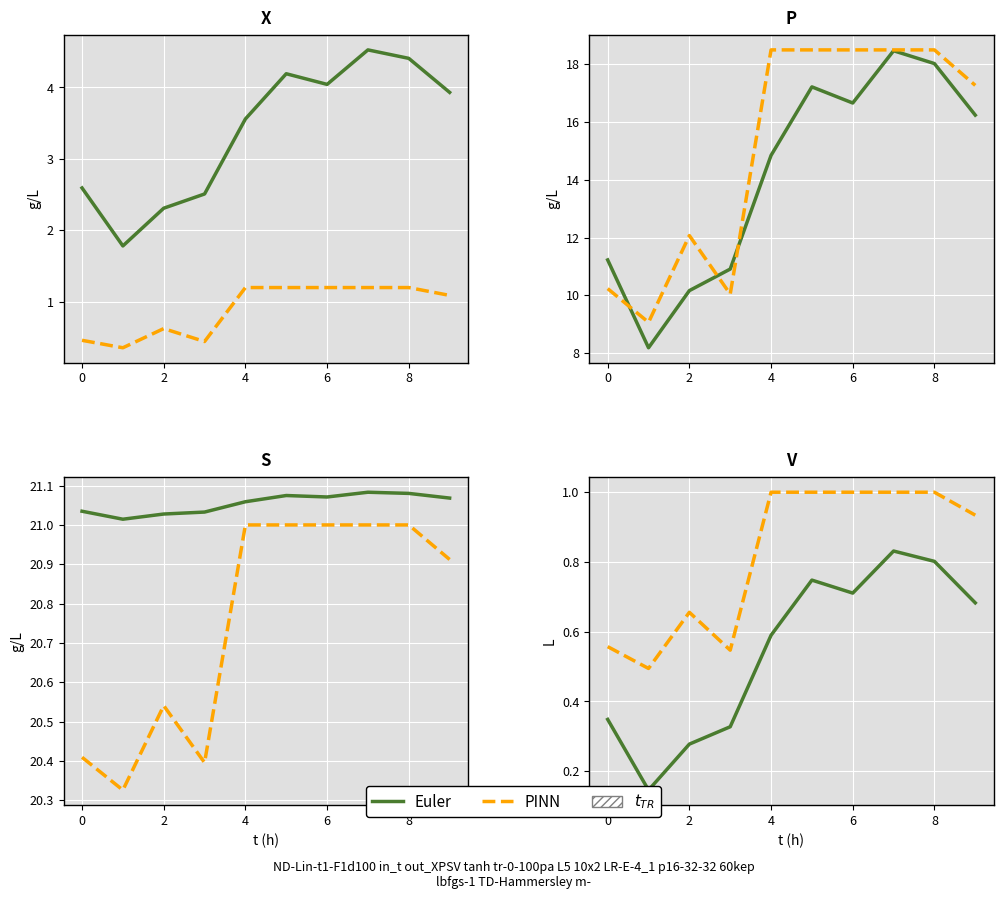

The value of Euler at 4 is 0.9. True or false?

False